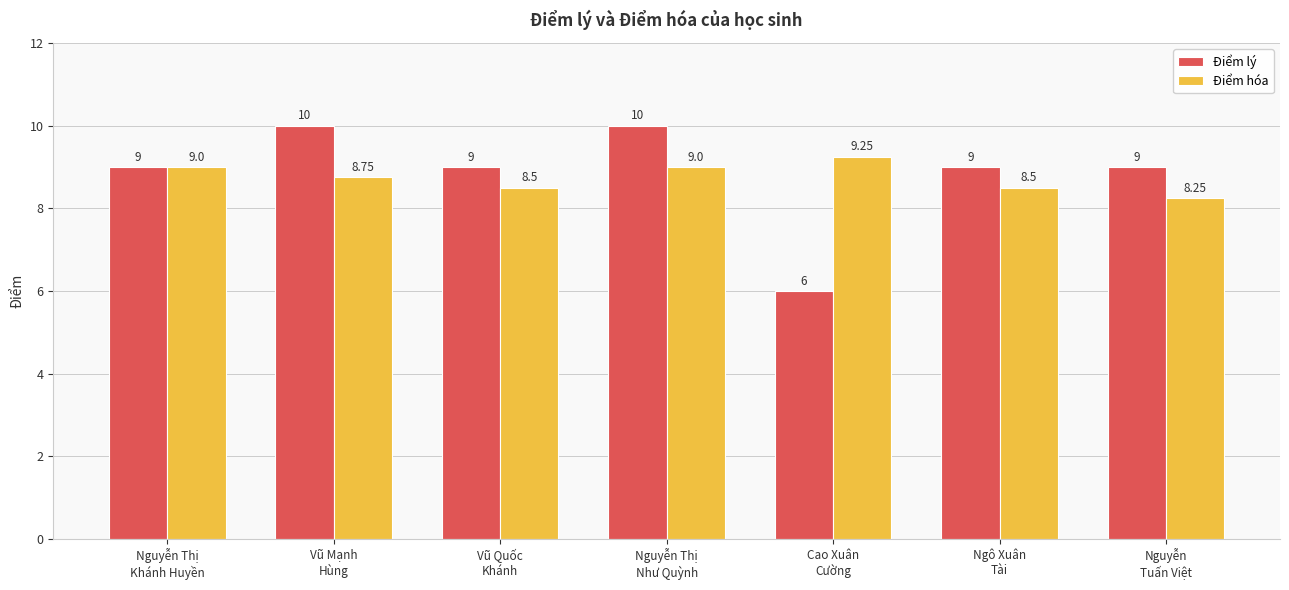

Rank the series by their average value, from highest to lowest.

Điểm lý, Điểm hóa